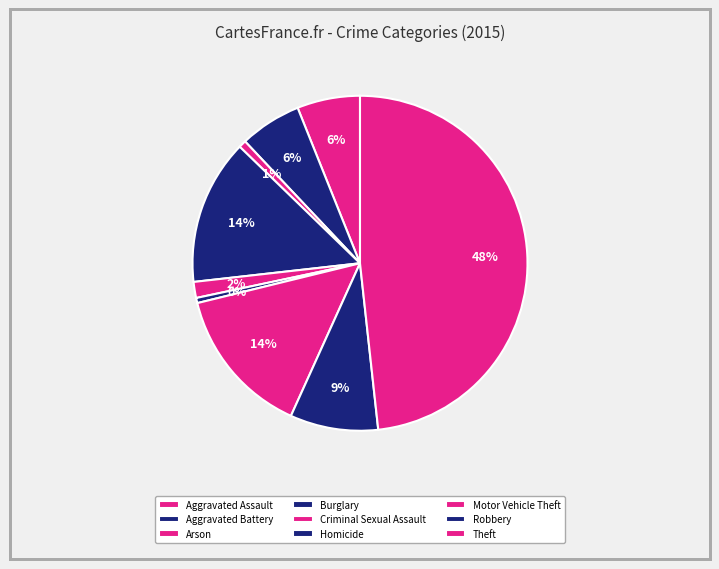

What portion of the pie excludes Burglary?

86.0%